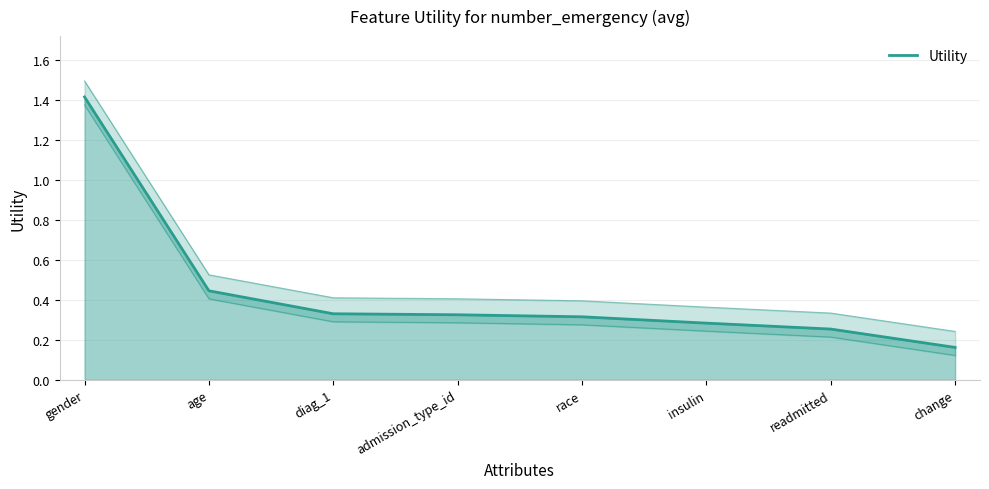

Which label corresponds to the largest value in the chart?

gender